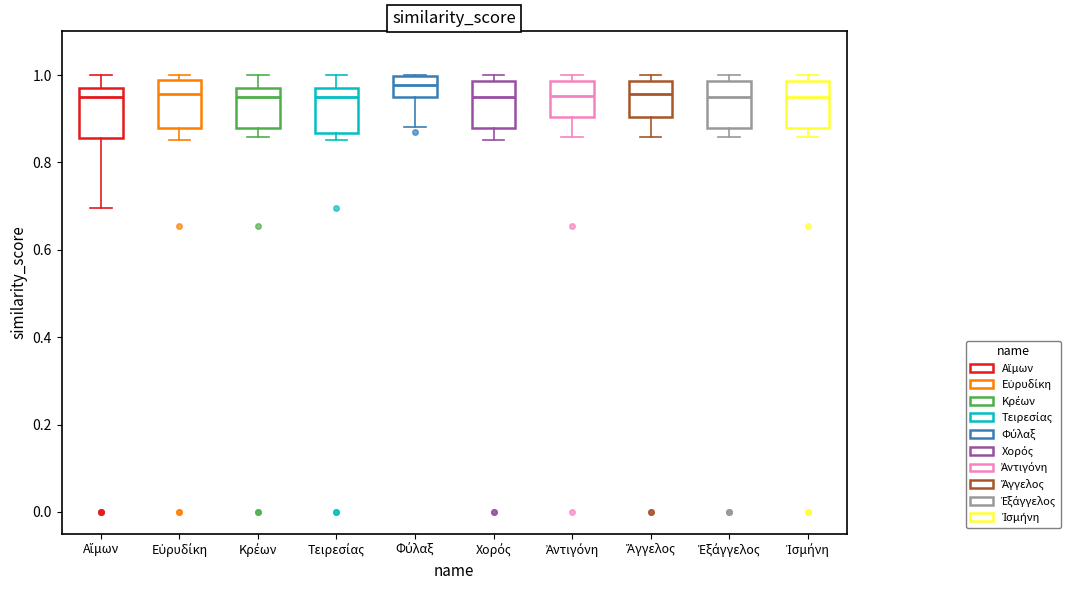

Reading left to right, transcribe this box plot: for each box, give where its median line is, the range the box spans, and where its two whiskers end, as read against the y-axis. The values are not printed on the chart, so give them approximately, as read against the axis.

Αἵμων: median 0.94, box 0.86 to 0.98, whiskers 0.70 to 1.00
Εὐρυδίκη: median 0.96, box 0.88 to 0.98, whiskers 0.86 to 1.00
Κρέων: median 0.94, box 0.88 to 0.98, whiskers 0.86 to 1.00
Τειρεσίας: median 0.94, box 0.86 to 0.98, whiskers 0.86 (just below the box's lower edge) to 1.00
Φύλαξ: median 0.98, box 0.94 to 1.00, whiskers 0.88 to 1.00
Χορός: median 0.96, box 0.88 to 0.98, whiskers 0.86 to 1.00
Ἀντιγόνη: median 0.96, box 0.90 to 0.98, whiskers 0.86 to 1.00
Ἄγγελος: median 0.96, box 0.90 to 0.98, whiskers 0.86 to 1.00
Ἐξάγγελος: median 0.96, box 0.88 to 0.98, whiskers 0.86 to 1.00
Ἰσμήνη: median 0.96, box 0.88 to 0.98, whiskers 0.86 to 1.00